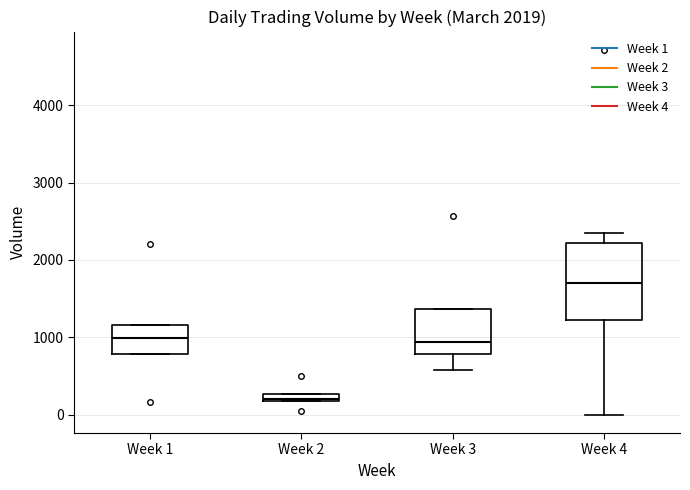

Which box has the highest median line?

Week 4